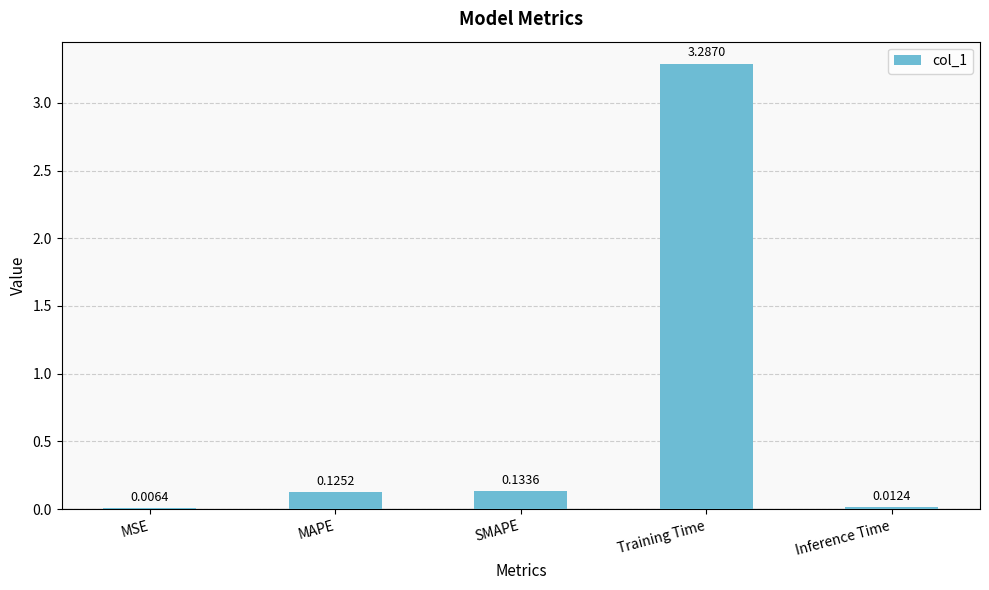

What is the average value?

0.7